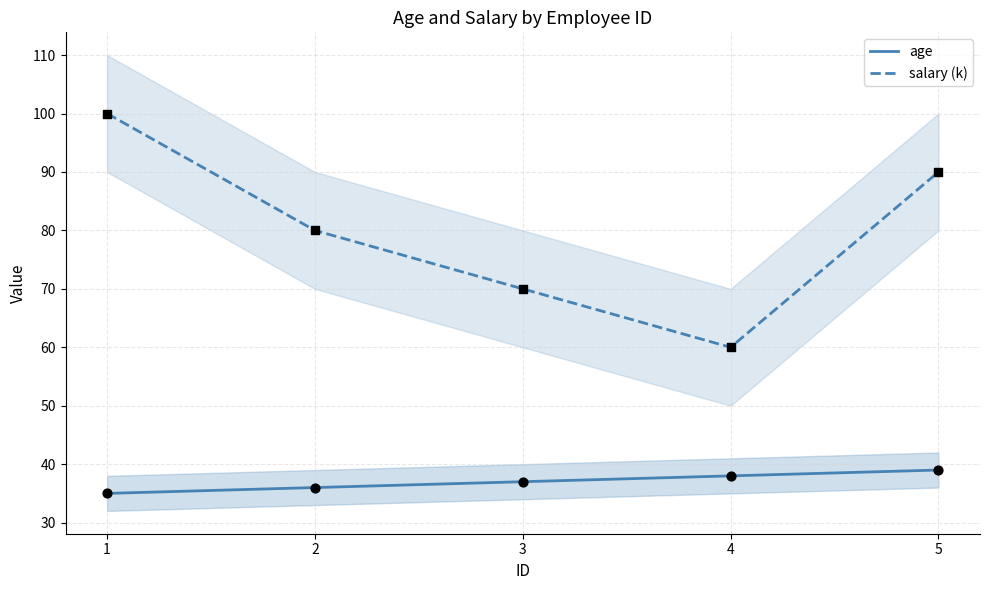

Which series reaches the maximum Y coordinate?

salary (k)